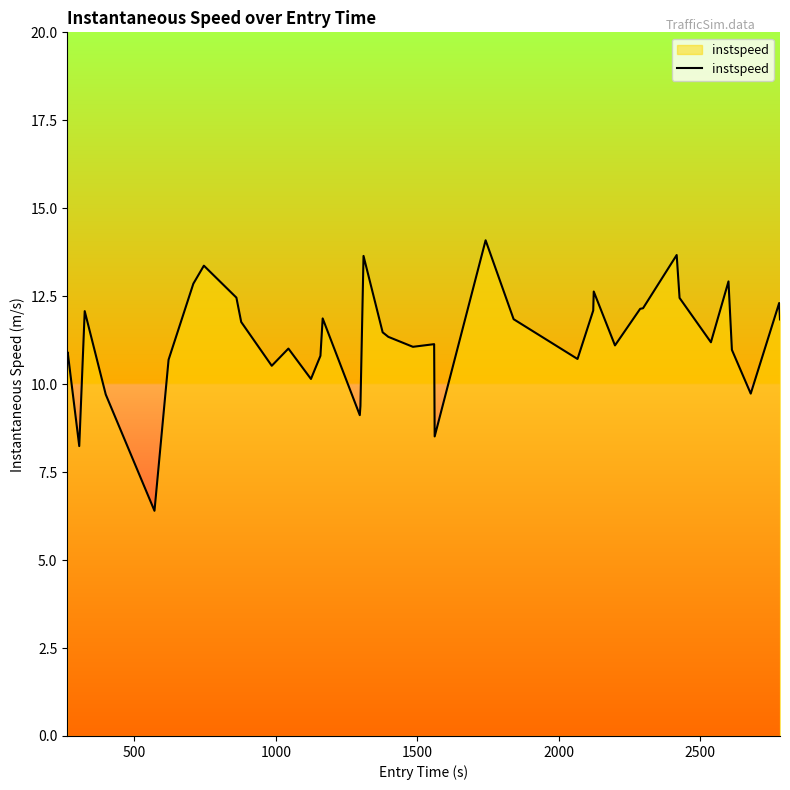

What is the minimum value shown in the chart?

6.4